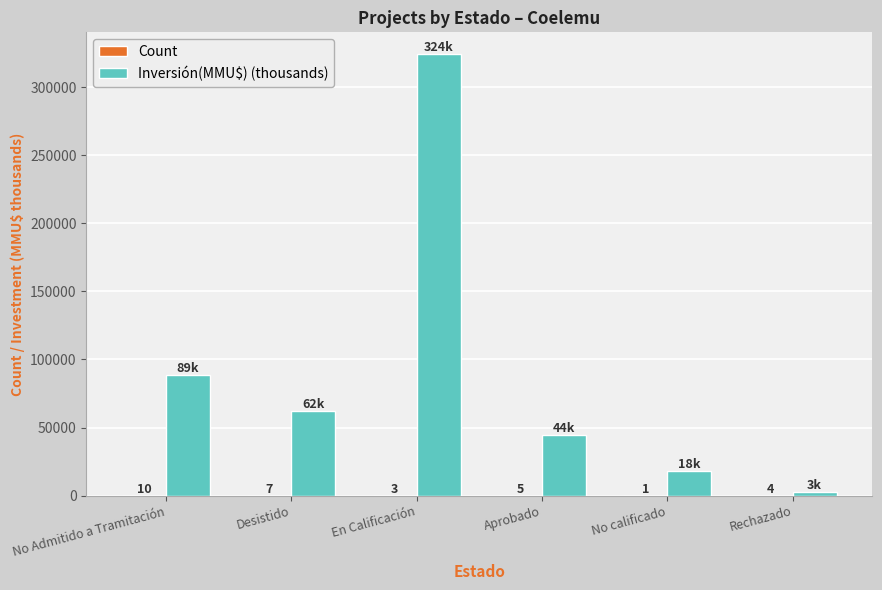

Does the chart contain stacked bars?

No